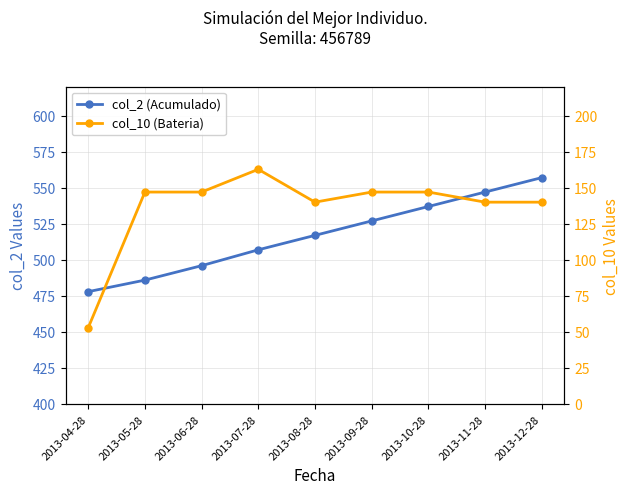

True or false: col_10 (Bateria) and col_2 (Acumulado) cross at least once.

False